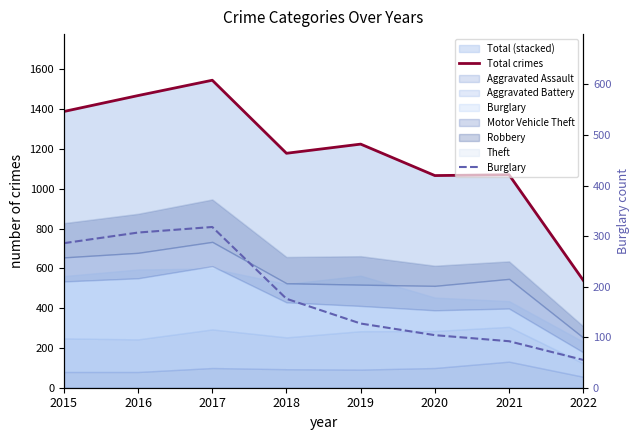

Reading left to right, list all the values displayed in this chart.

Total crimes: 1388	1468	1545	1178	1224	1066	1070	540
Burglary: 286	307	318	176	127	104	92	55